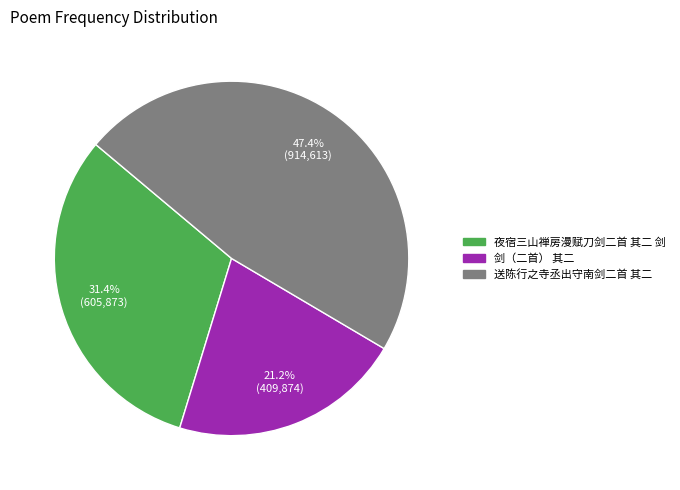

Is there a majority slice in this chart?

No